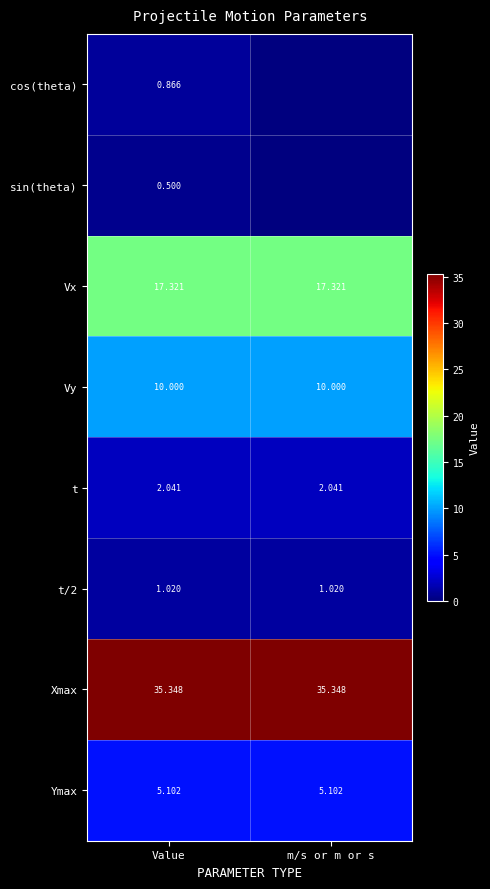

Between m/s or m or s and Value, which is larger?

Value